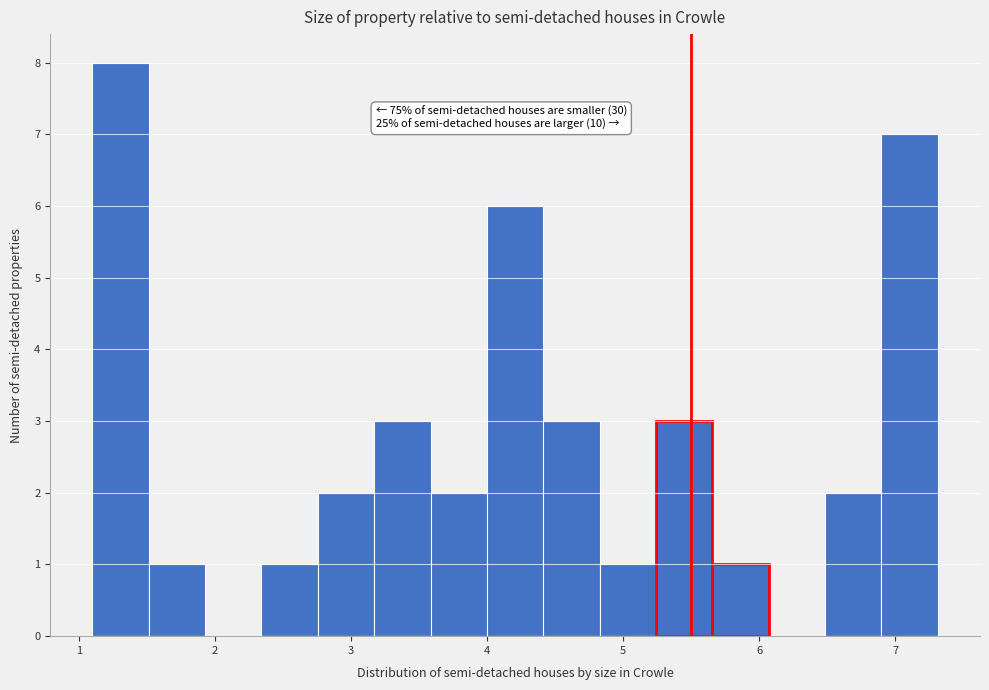

Which range on the x-axis has the tallest bar?

1.1 to 1.5